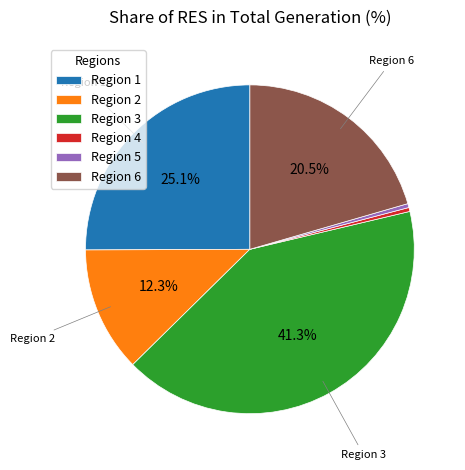

Does any single category account for the majority?

No